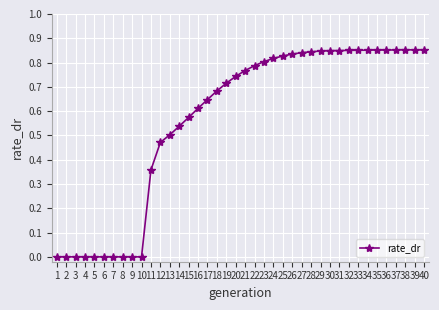

How many lines are shown in the chart?

1